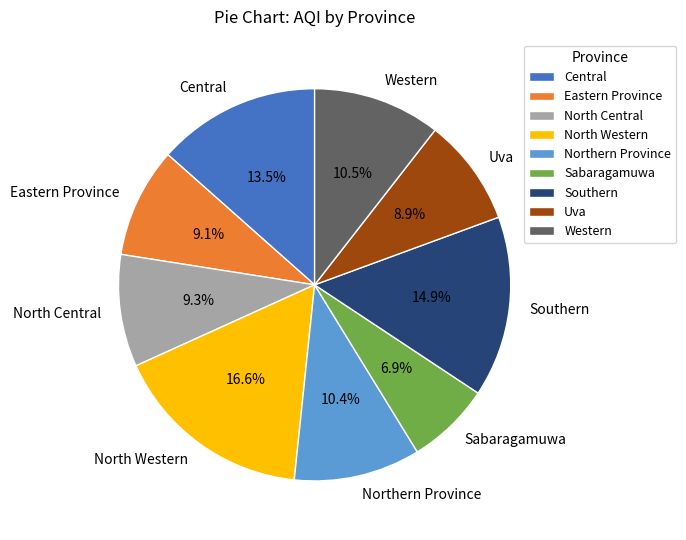

Is there any slice that represents more than half of the pie?

No